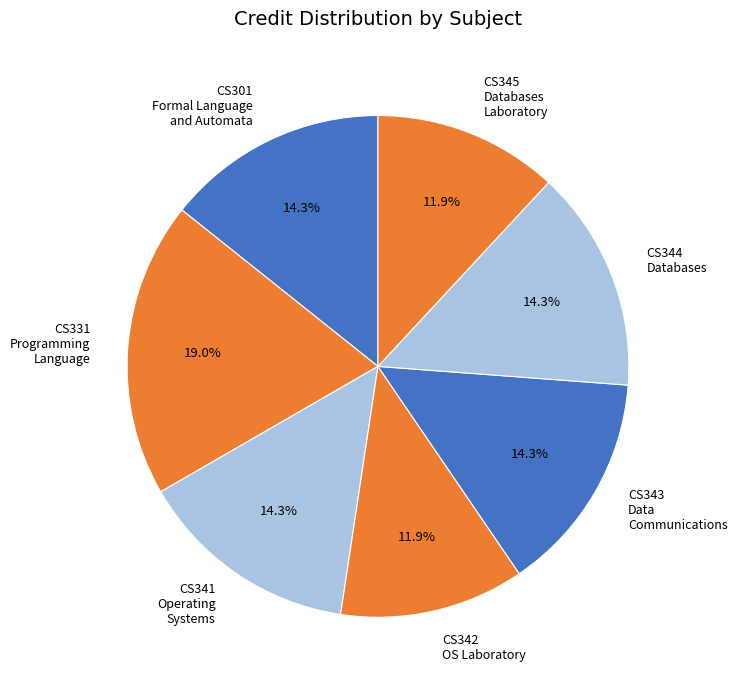

How many slices are in this pie chart?

7